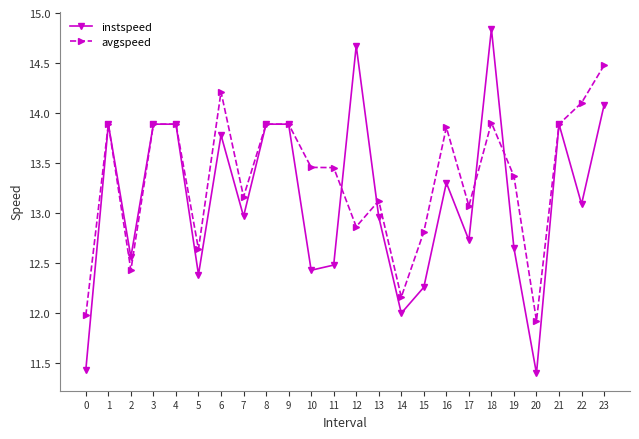

The instspeed series shows 4.2 at 21. True or false?

False